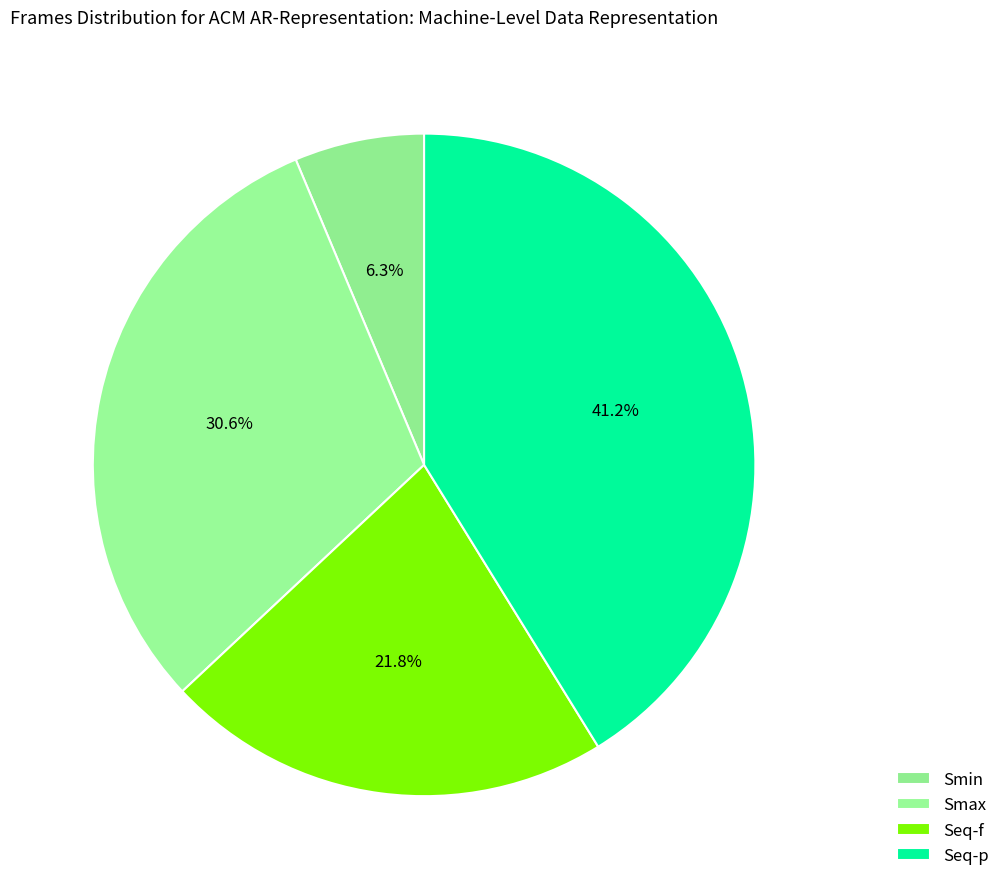

How many slices are in this pie chart?

4